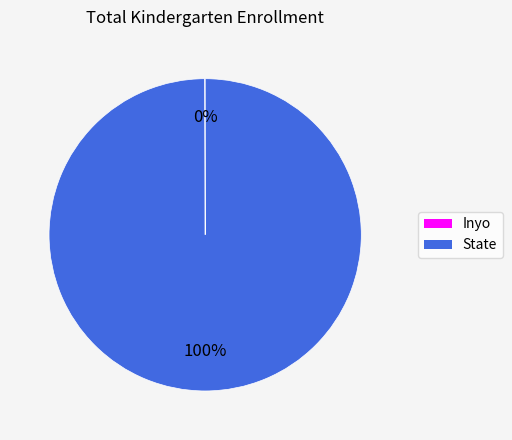

To the nearest percent, what is the difference between the largest and smallest slice percentages?

100%